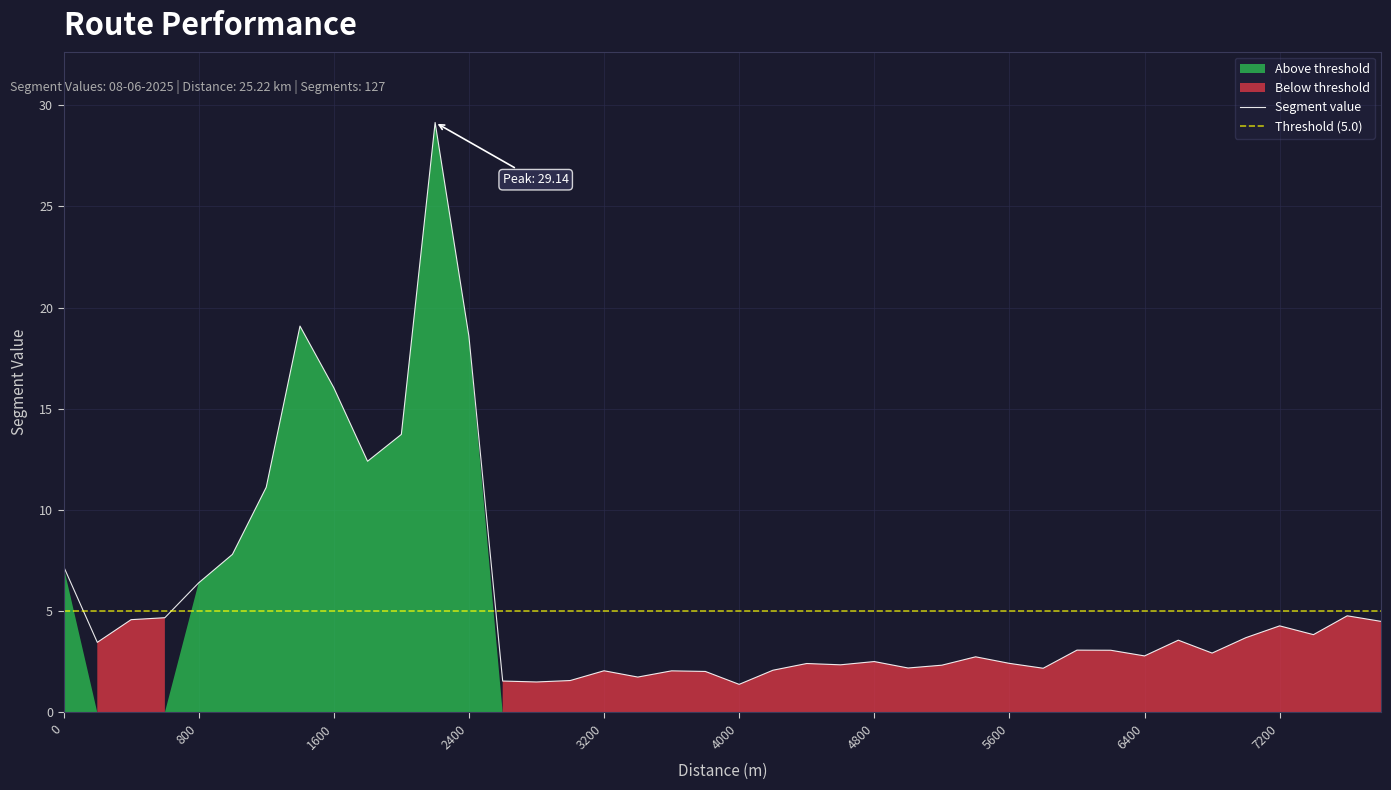

List the labels in order of value, largest first.

2200, 1400, 2400, 1600, 2000, 1800, 1200, 1000, 0, 800, 7600, 600, 400, 7800, 7200, 7400, 7000, 6600, 200, 6000, 6200, 6800, 6400, 5400, 4800, 5600, 4400, 4600, 5200, 5000, 5800, 4200, 3200, 3600, 3800, 3400, 3000, 2600, 2800, 4000